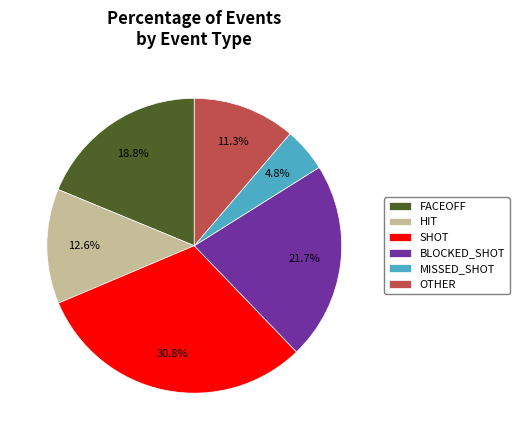

To the nearest percent, what is the difference between the FACEOFF and MISSED_SHOT slice percentages?

14%